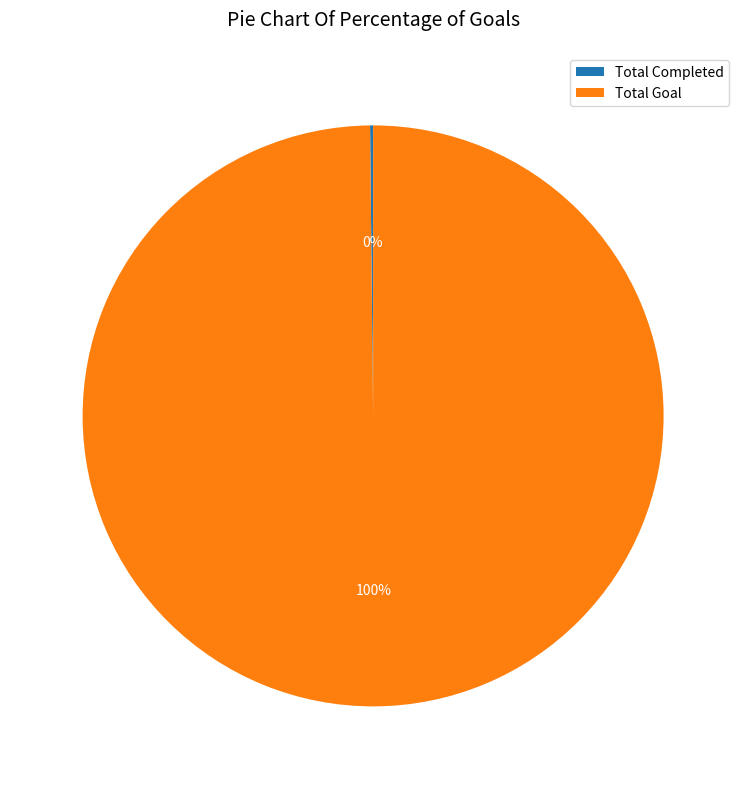

Is Total Goal the majority of the pie?

Yes